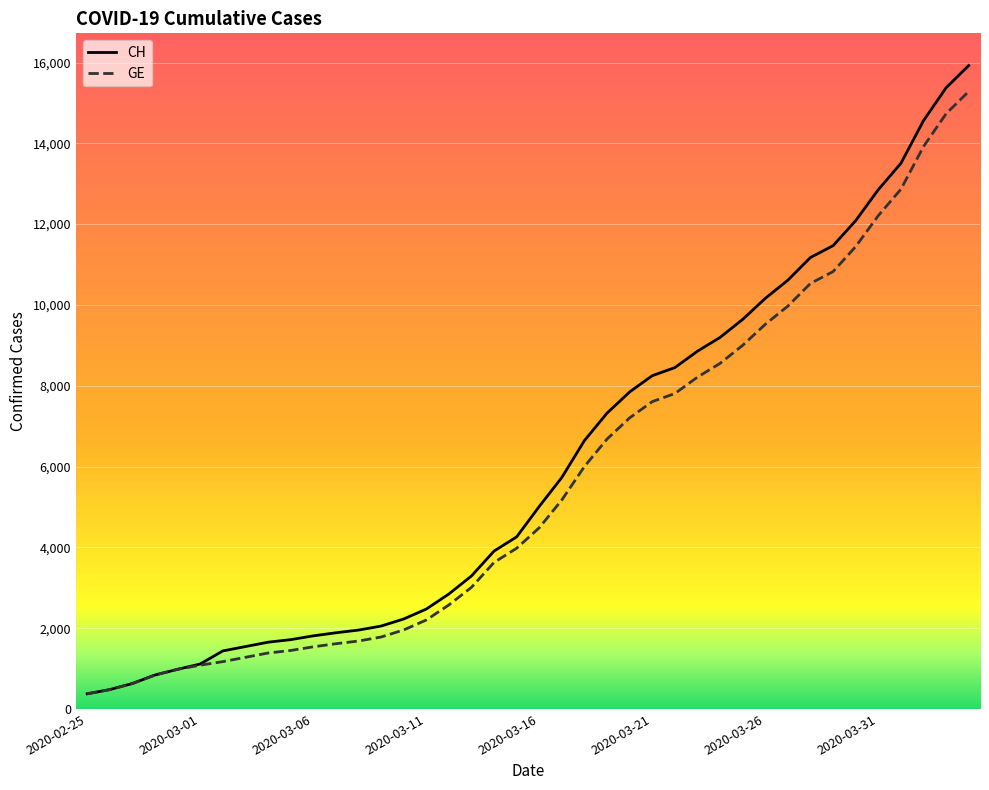

Which series has the widest spread of values?

CH